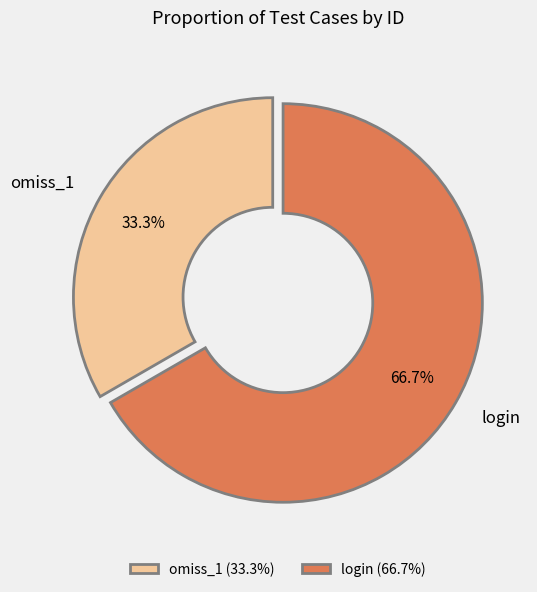

To the nearest percent, what portion does login represent?

67%